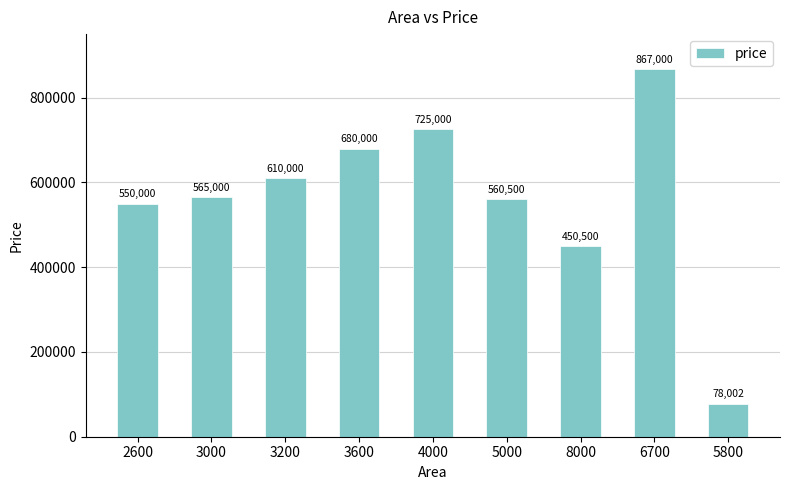

True or false: the data shows 496977 at 6700.

False